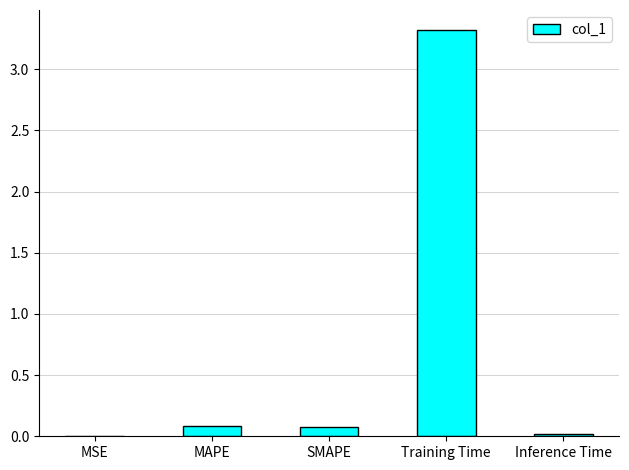

True or false: the data shows 0.1 at SMAPE.

True